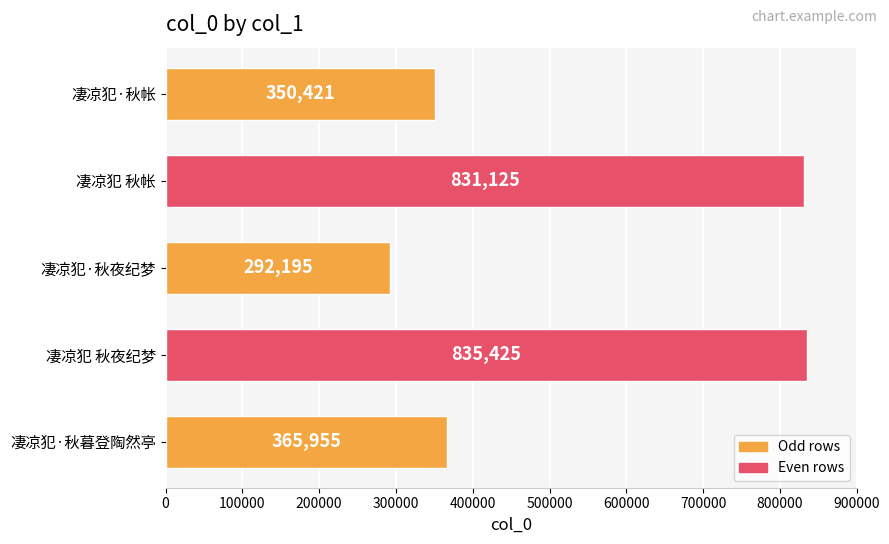

Are the bars grouped side by side (vs. stacked)?

No